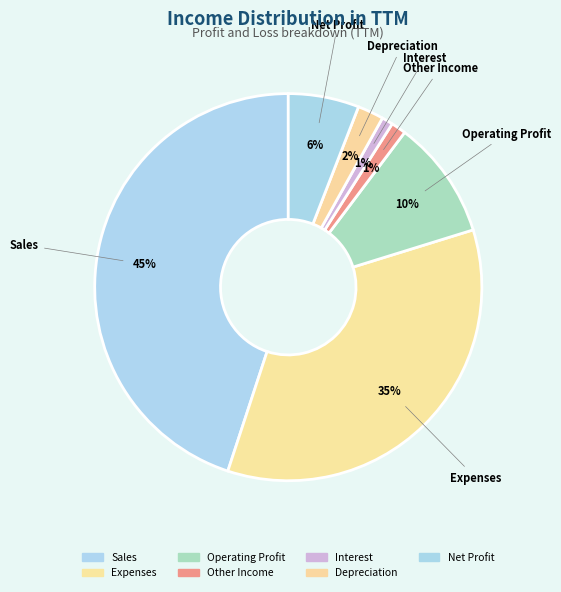

Rank the categories by value from lowest to highest.

Interest, Other Income, Depreciation, Net Profit, Operating Profit, Expenses, Sales